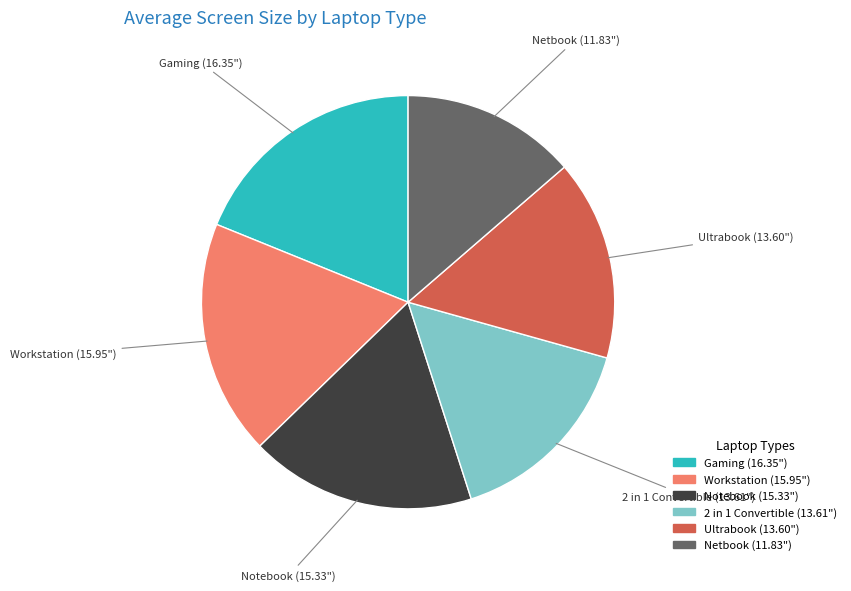

Count the number of slices in the pie.

6